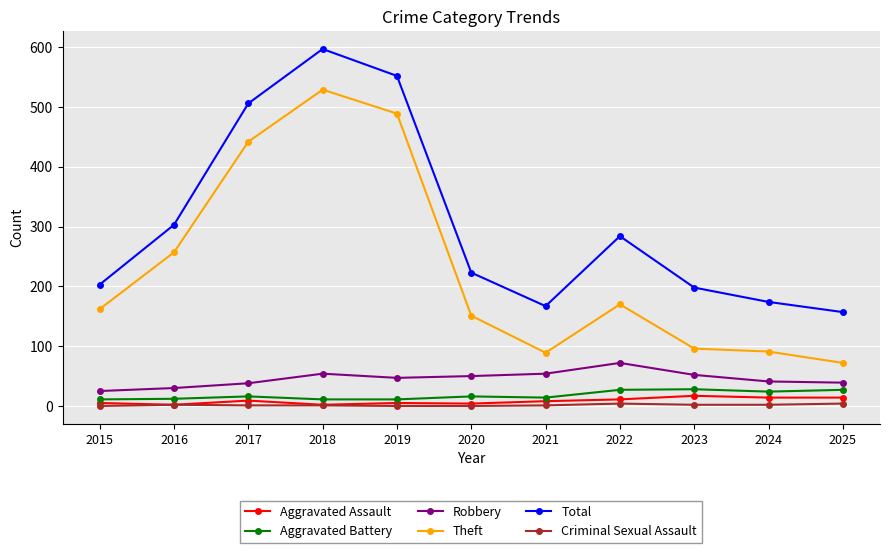

Count the number of categories in the chart.

11